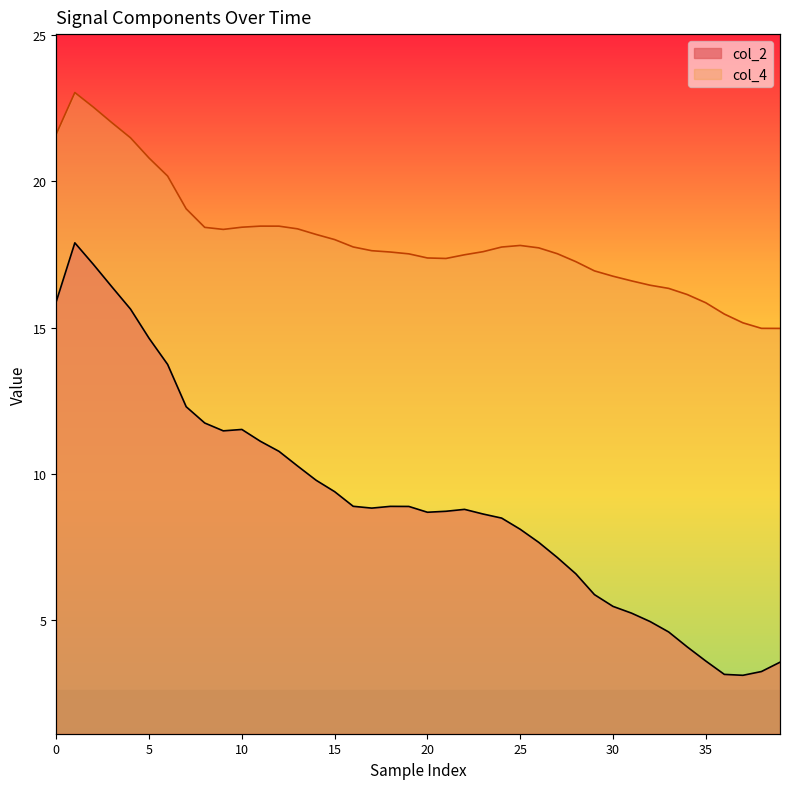

Rank the series by their average value, from highest to lowest.

col_4, col_2